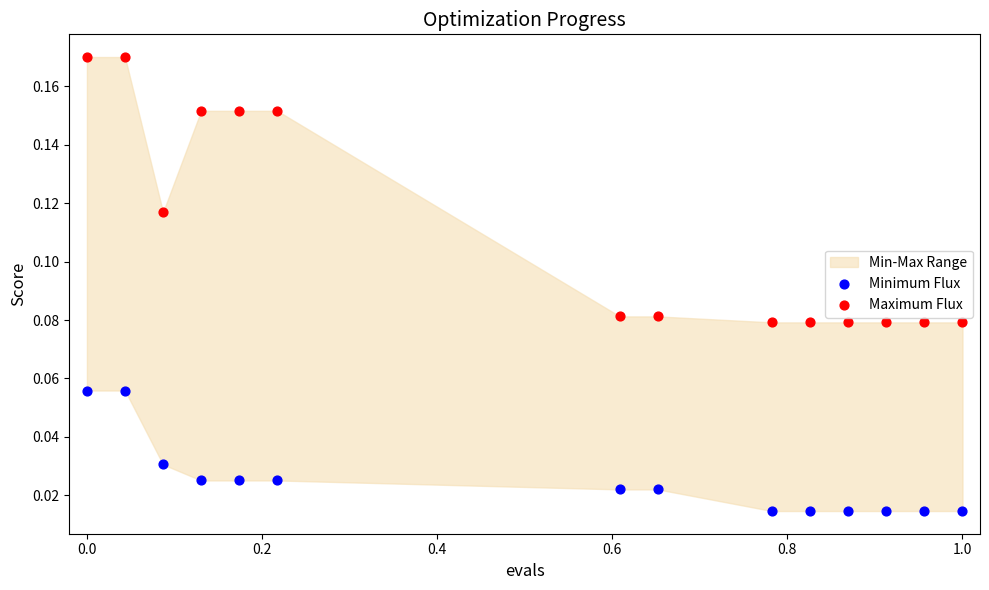

Which series contains the highest Y value?

Maximum Flux